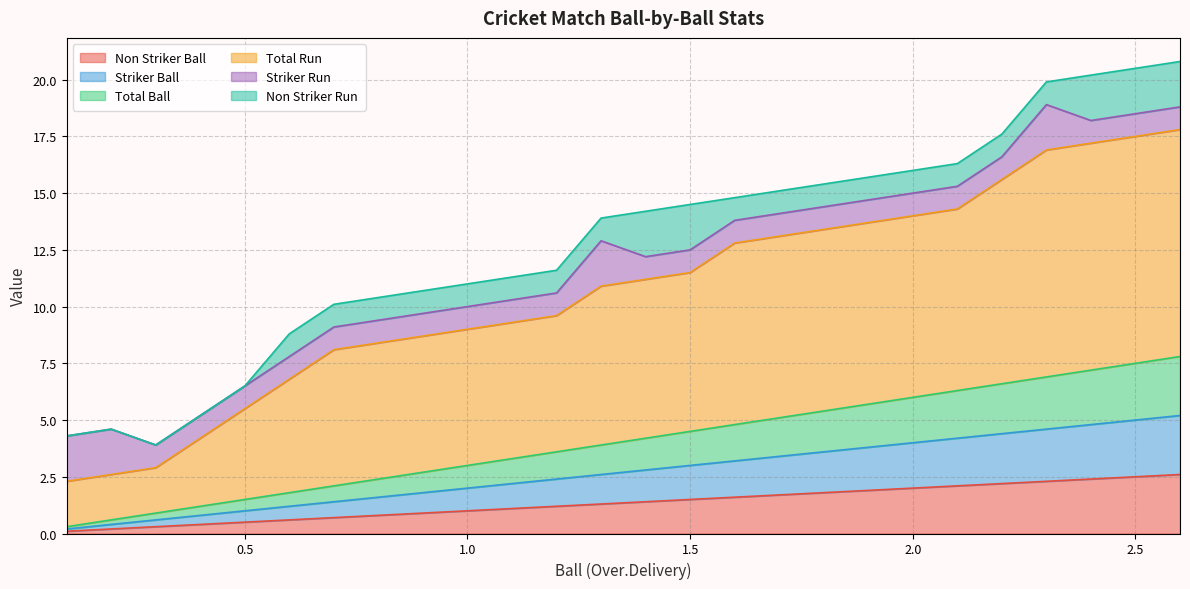

Between 1.1 and 1.4, which is larger?

1.4